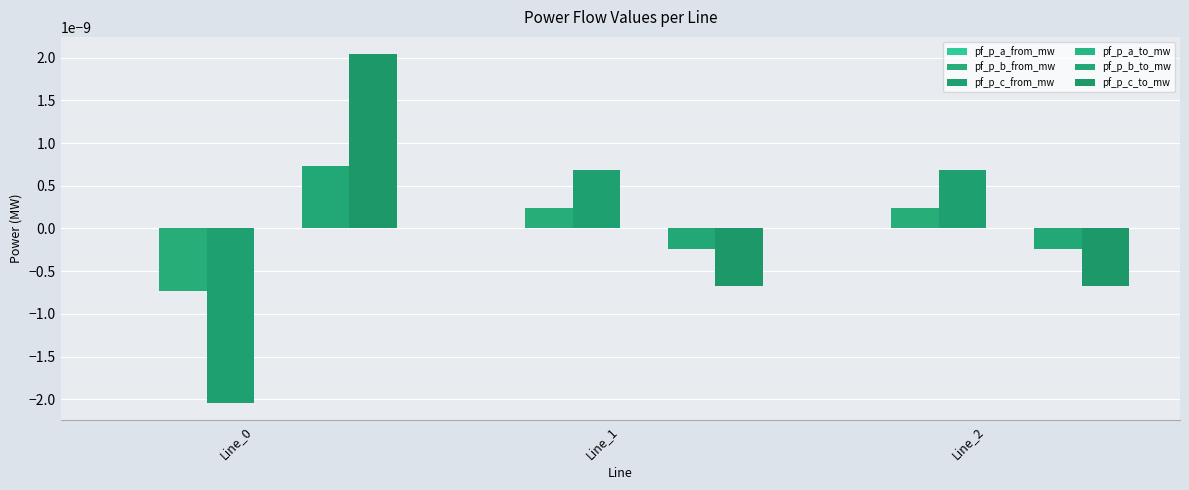

Are the bars horizontal?

No